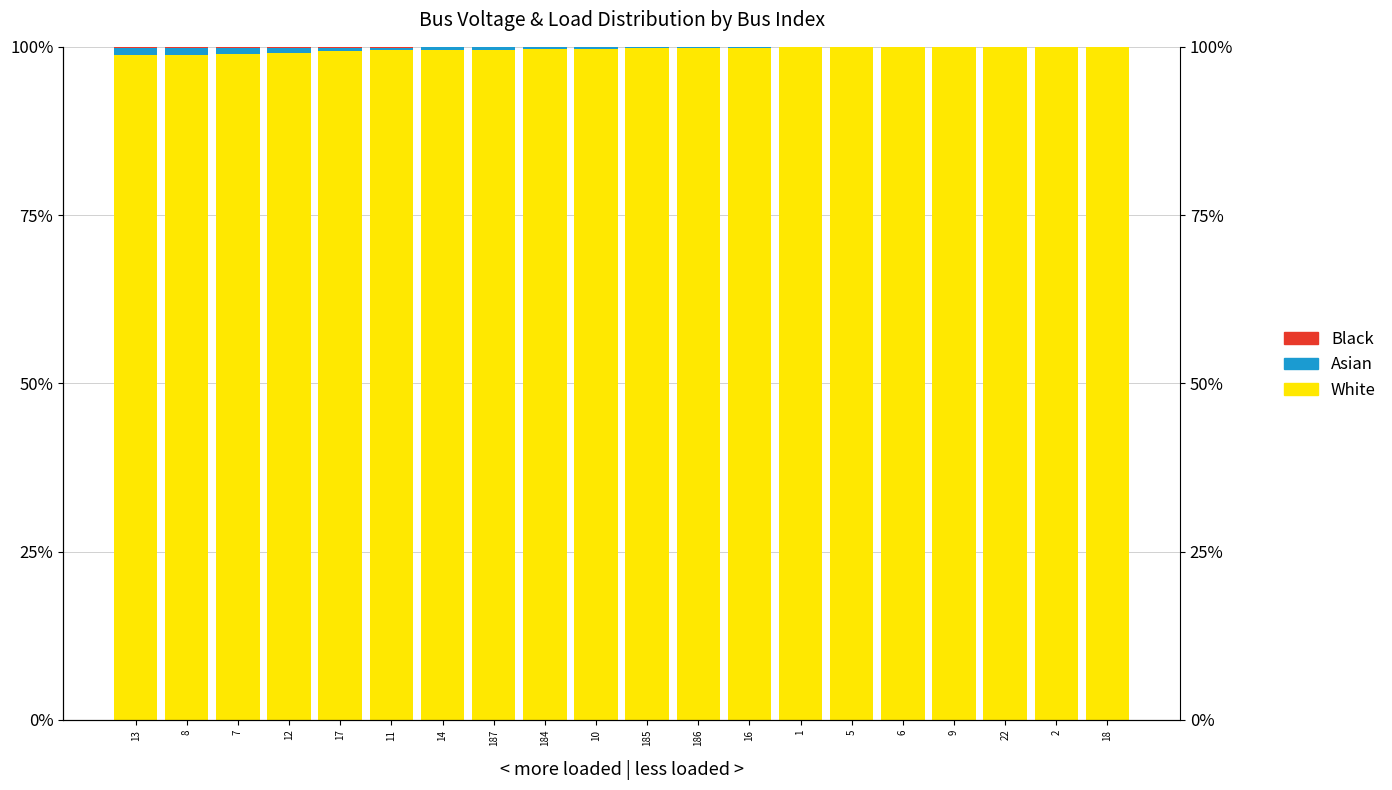

What position from the right is 14?

14